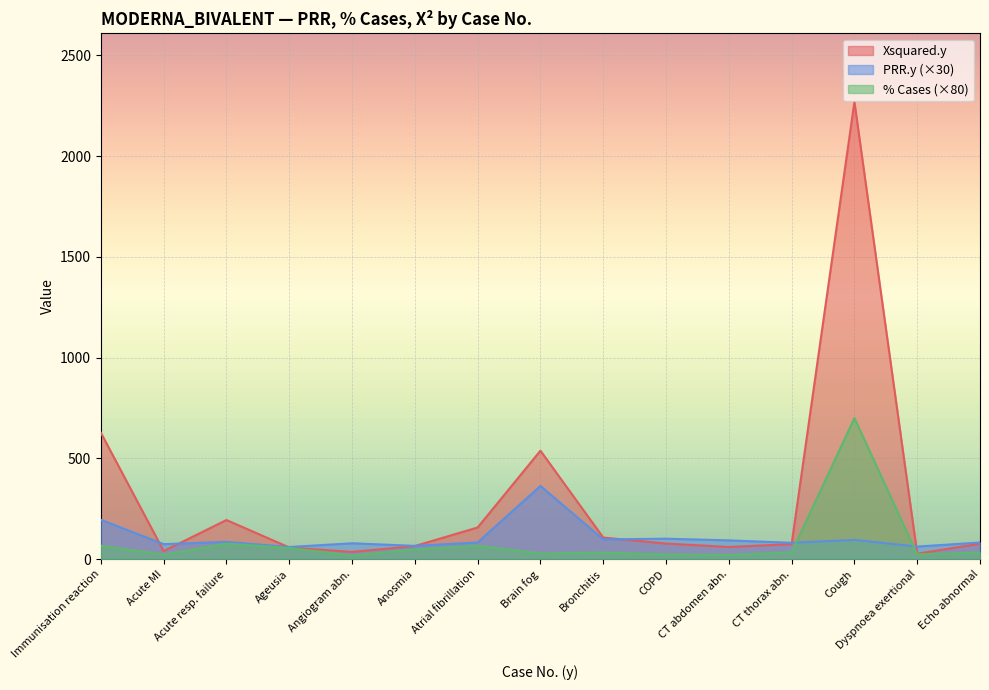

What are all the series names shown in the legend?

Xsquared.y, PRR.y (×30), % Cases (×80)